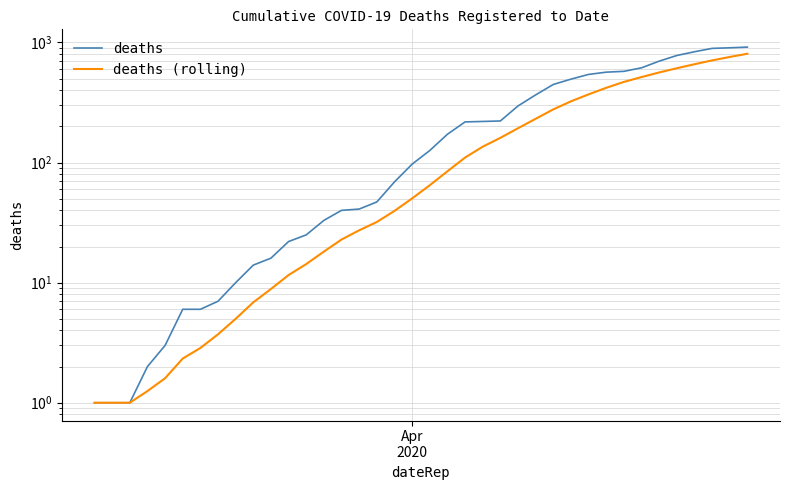

True or false: deaths and deaths (rolling) cross at least once.

False